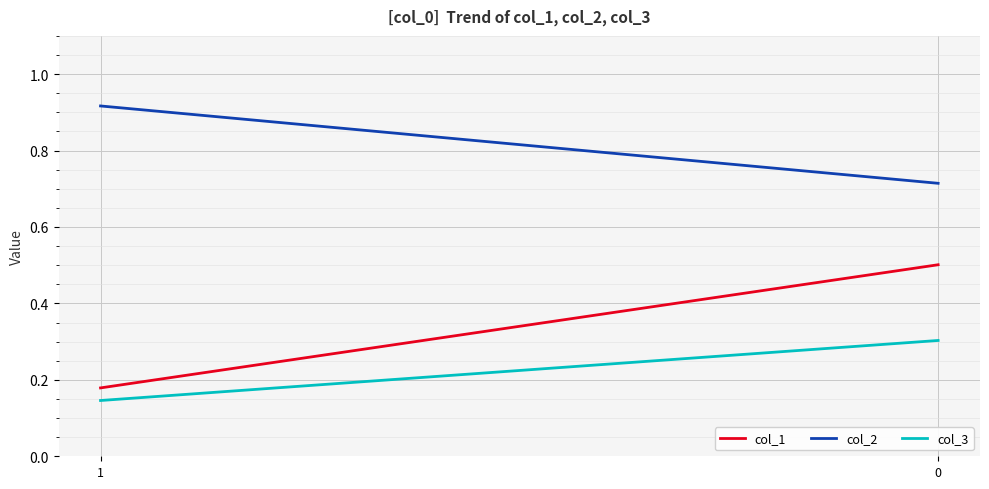

Rank the series at 1 from lowest to highest value.

col_3, col_1, col_2